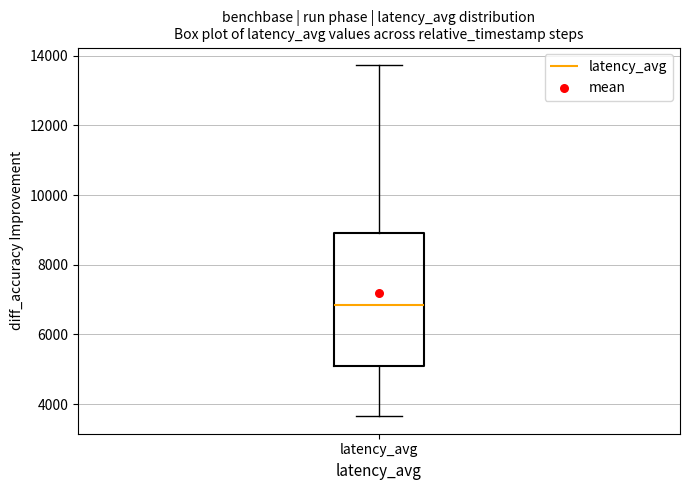

Transcribe this box plot: give where the median line is, the range the box spans, and where the two whiskers end, as read against the y-axis. The values are not printed on the chart, so give them approximately, as read against the axis.

median 6800, box 5000 to 9000, whiskers 3600 to 13800